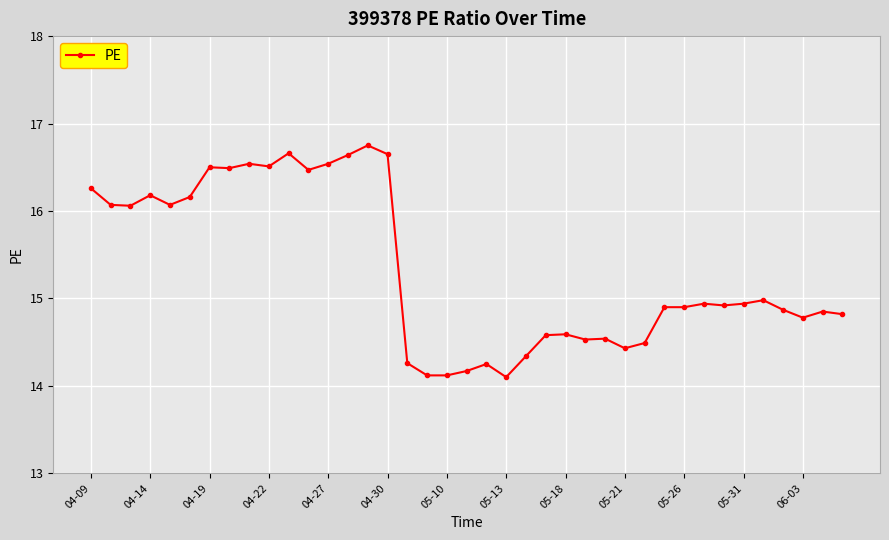

What is the smallest value displayed?

14.1